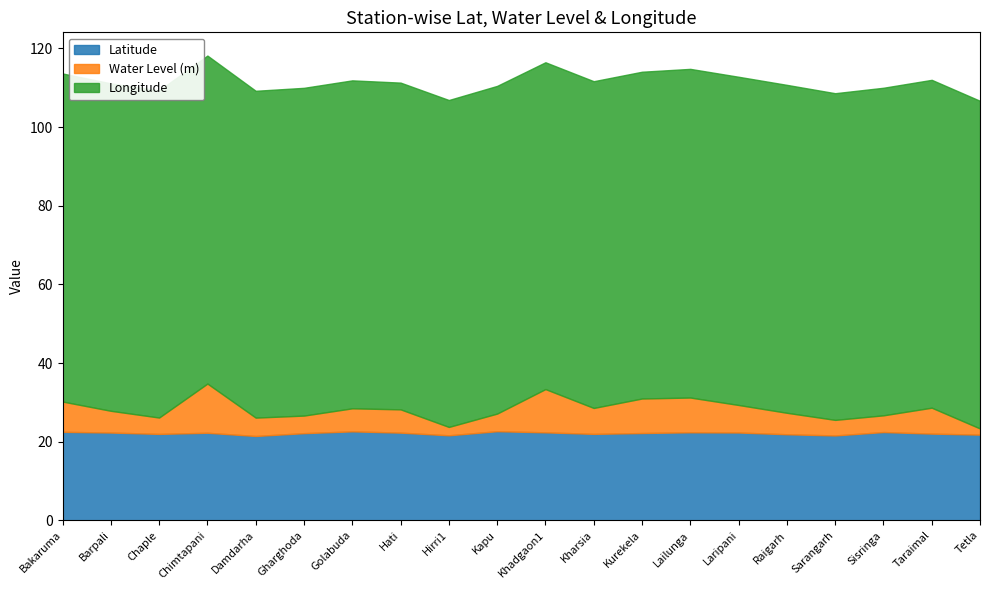

What is the total value across all series at Kapu?

110.5